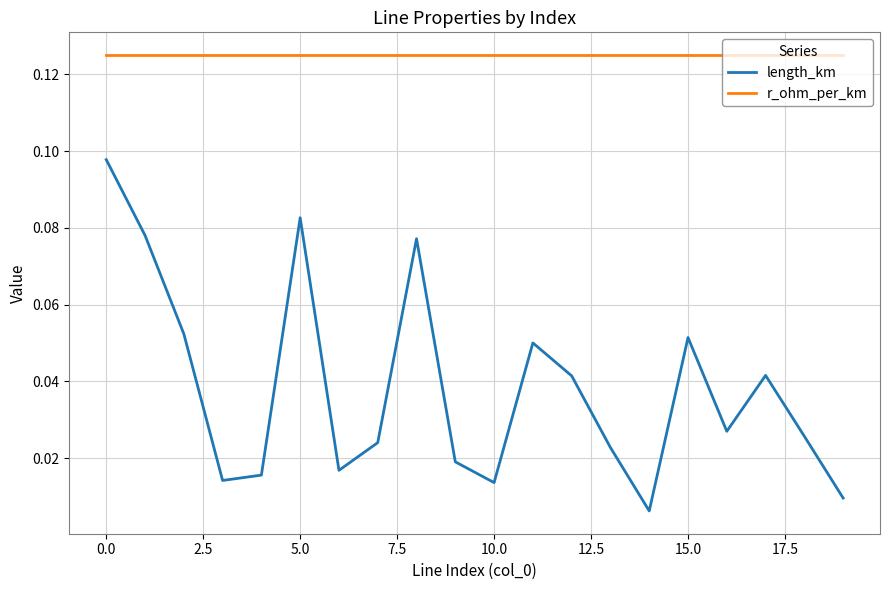

Which series has the largest total across all categories?

r_ohm_per_km